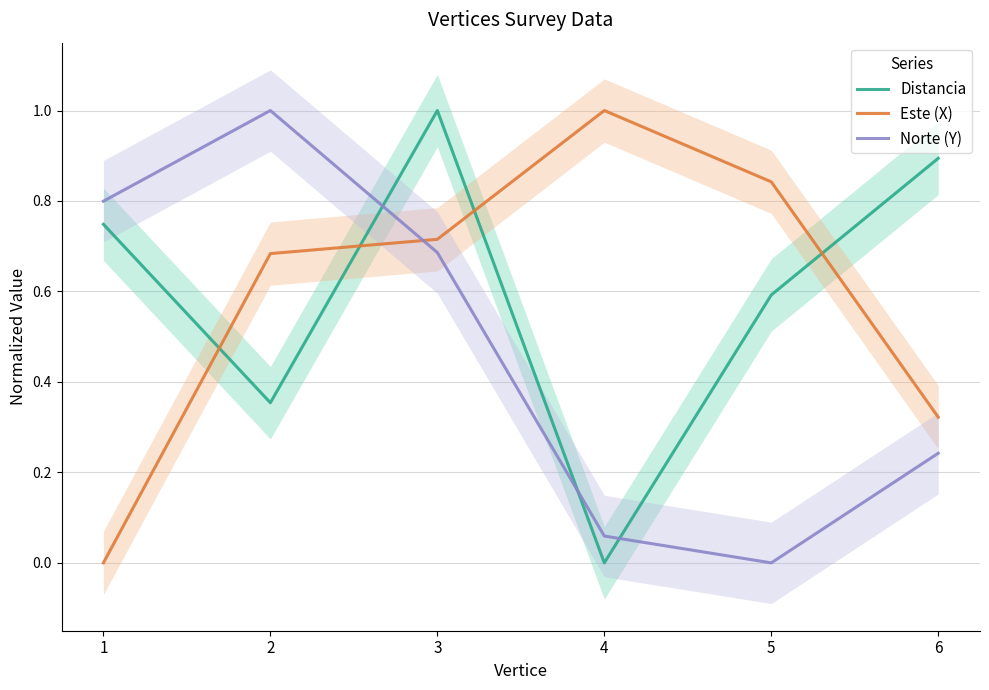

True or false: Distancia and Este (X) cross at least once.

True